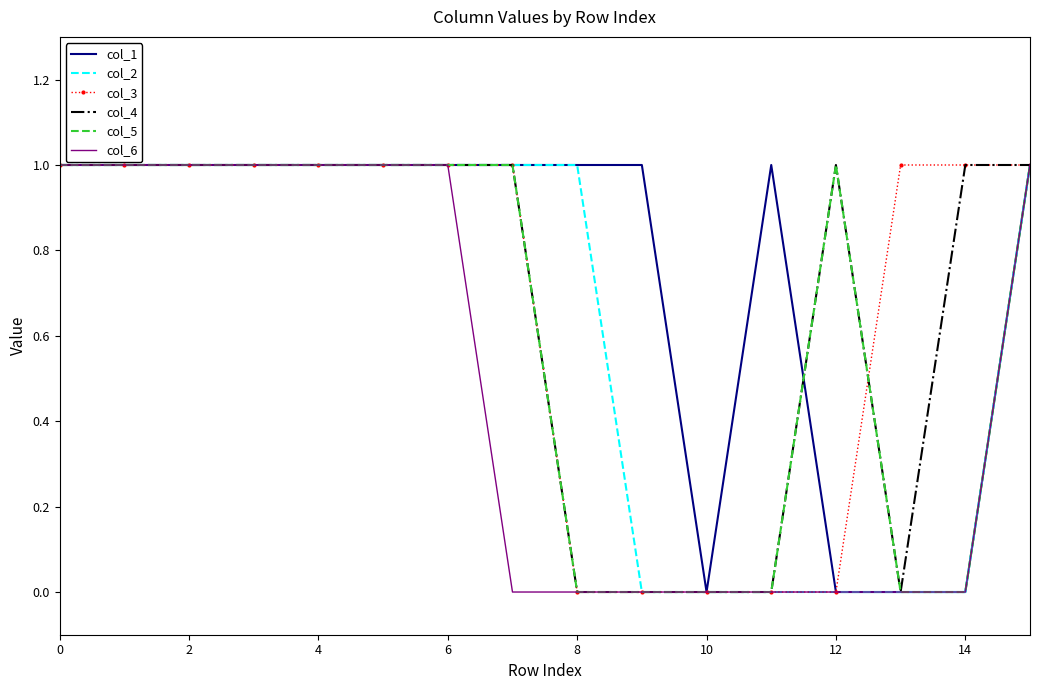

Reading right to left, transcribe all the data shown in this chart.

col_1: 1	0	0	0	1	0	1	1	1	1	1	1	1	1	1	1
col_2: 1	0	0	0	0	0	0	1	1	1	1	1	1	1	1	1
col_3: 1	1	1	0	0	0	0	0	1	1	1	1	1	1	1	1
col_4: 1	1	0	1	0	0	0	0	1	1	1	1	1	1	1	1
col_5: 1	0	0	1	0	0	0	0	1	1	1	1	1	1	1	1
col_6: 1	0	0	0	0	0	0	0	0	1	1	1	1	1	1	1